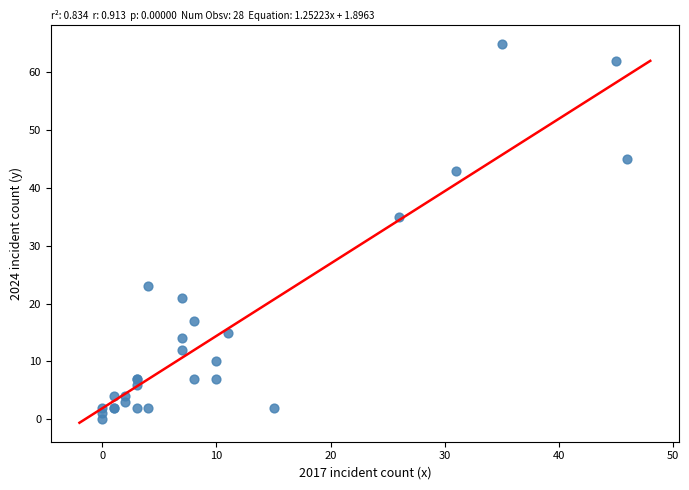

What Y value in the scatter plot is closest to 32?

35